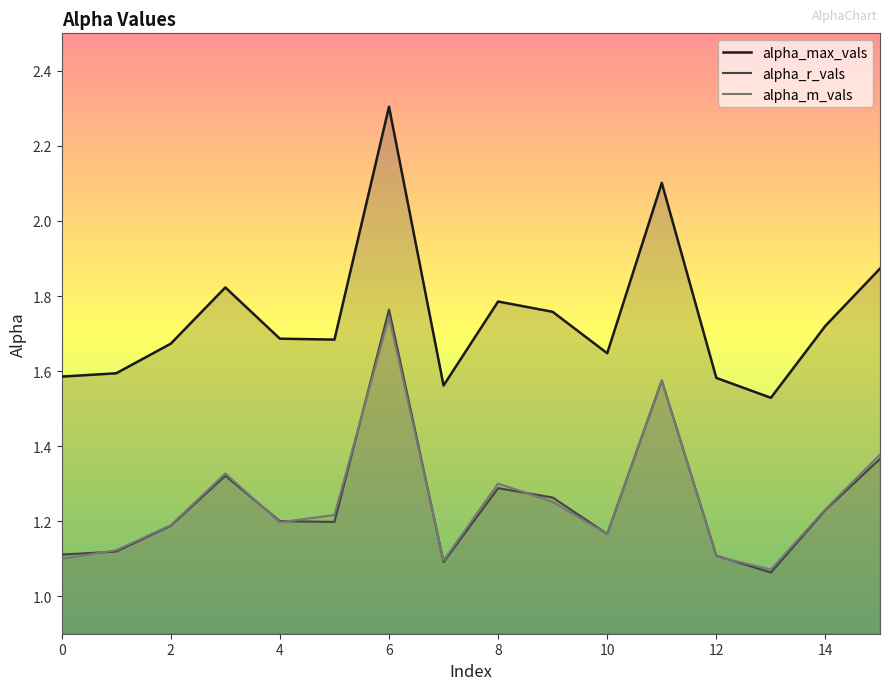

Where is the first local maximum for alpha_max_vals?

3